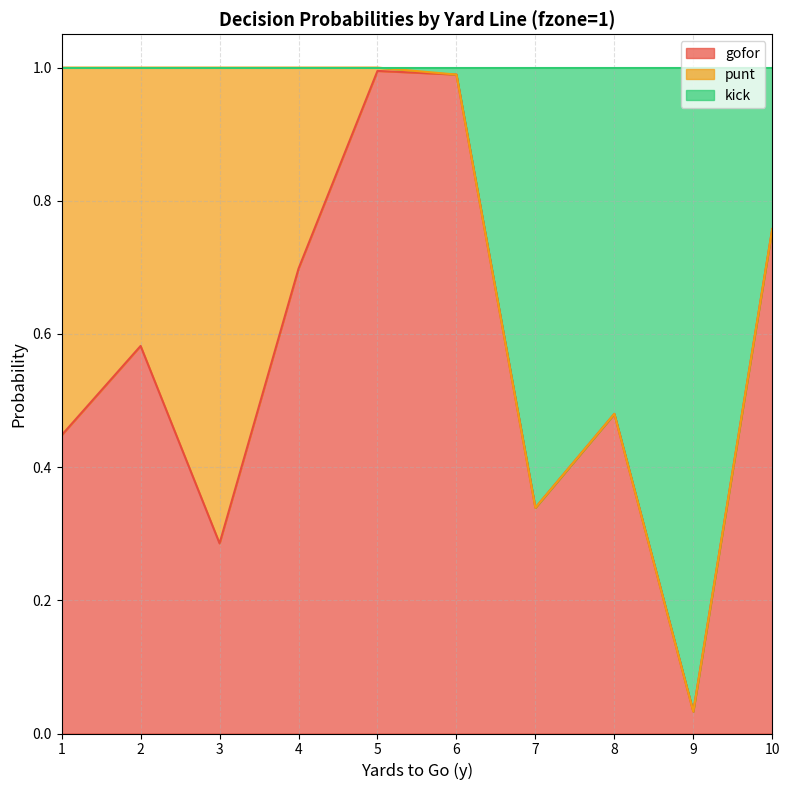

The value of gofor at 8 is 0.7. True or false?

False